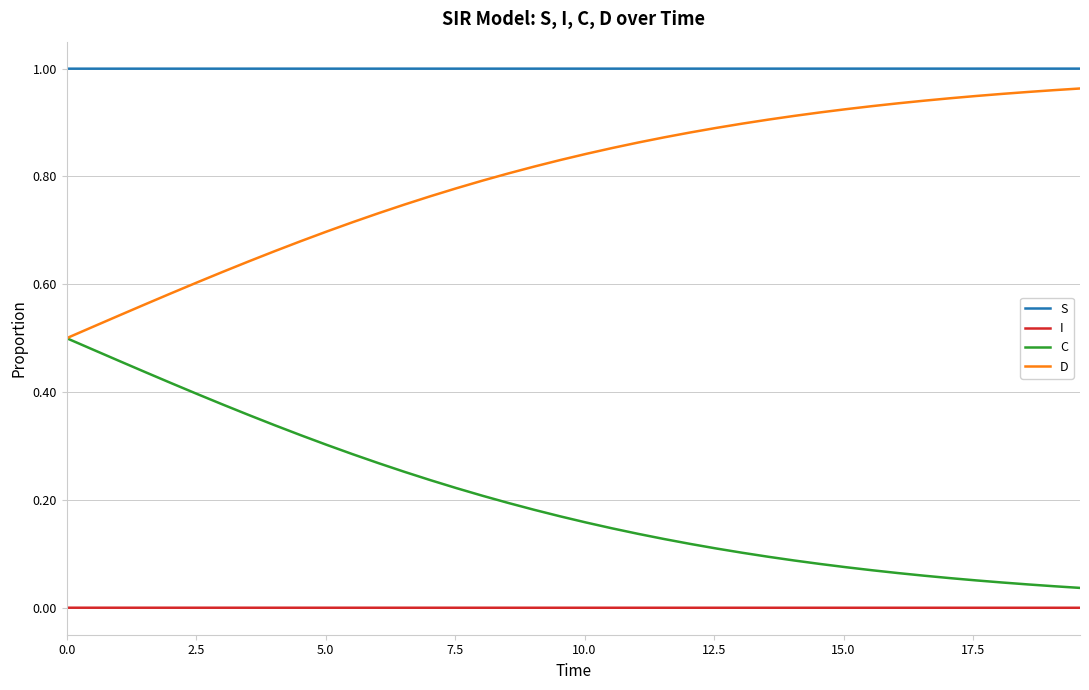

Rank the series by their average value, from highest to lowest.

S, D, C, I